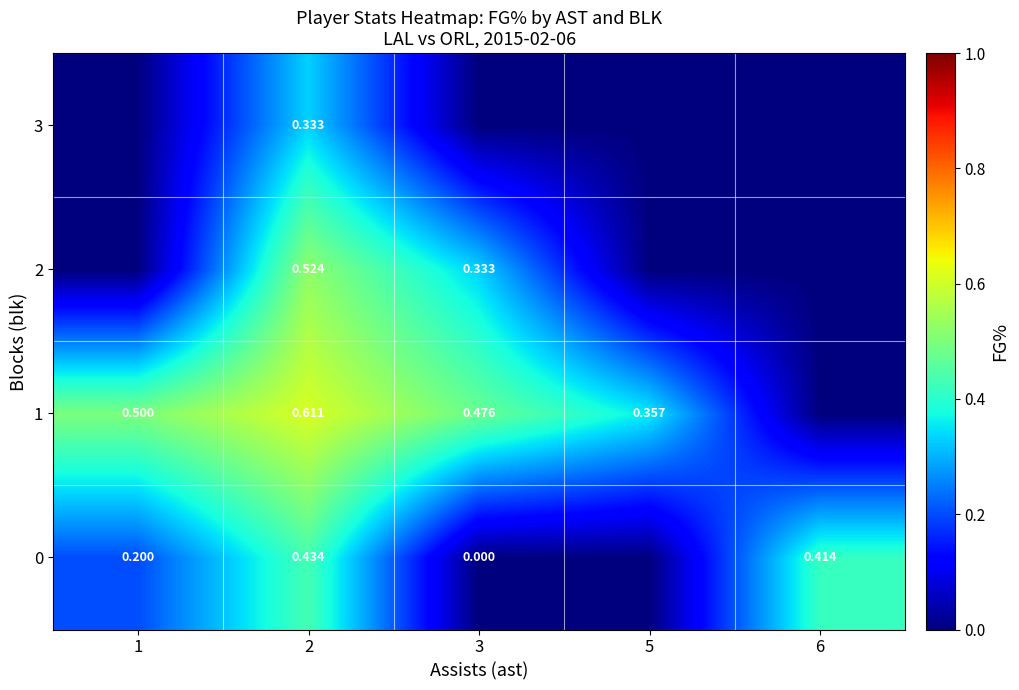

List the series in order of their peak value, lowest first.

3, 0, 2, 1